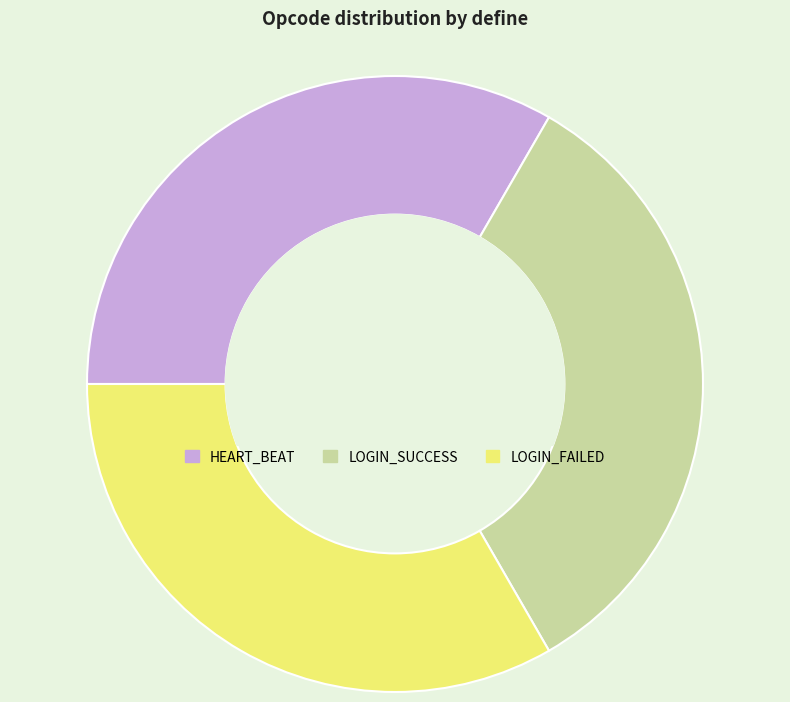

Is it true that LOGIN_SUCCESS is 33% of the pie?

True